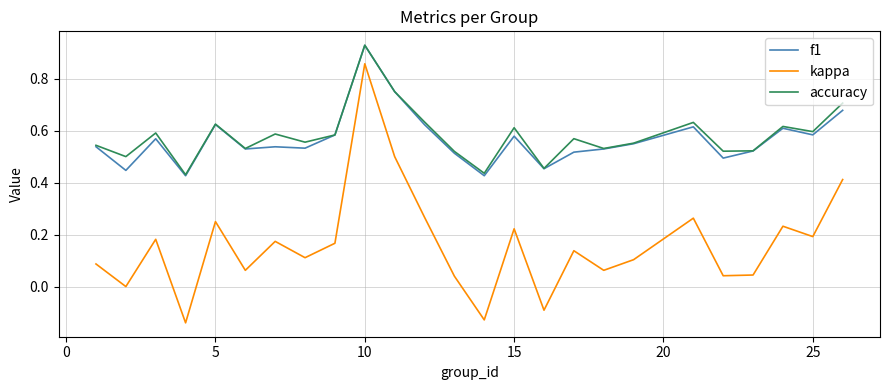

Which series has the largest range (max minus min)?

kappa